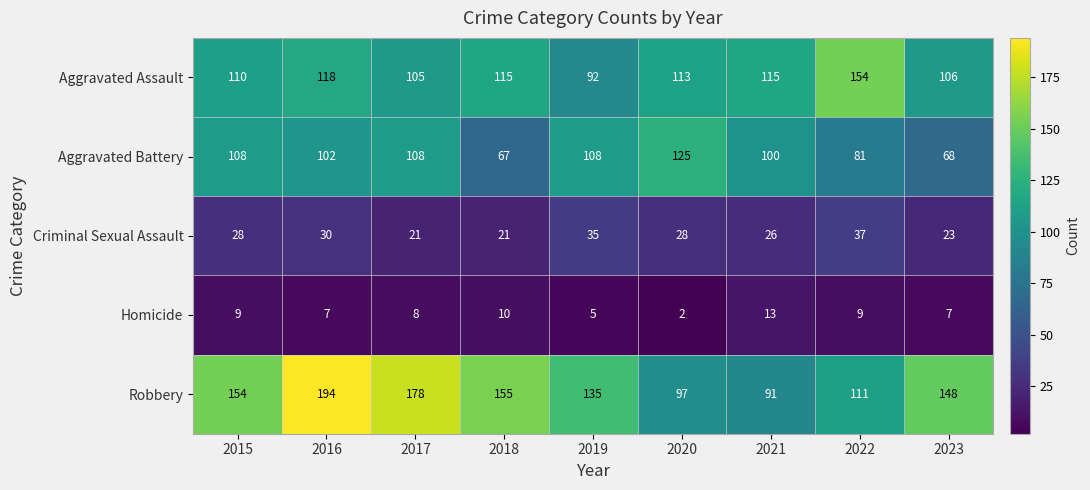

Where does the Robbery series first go above 148?

2015